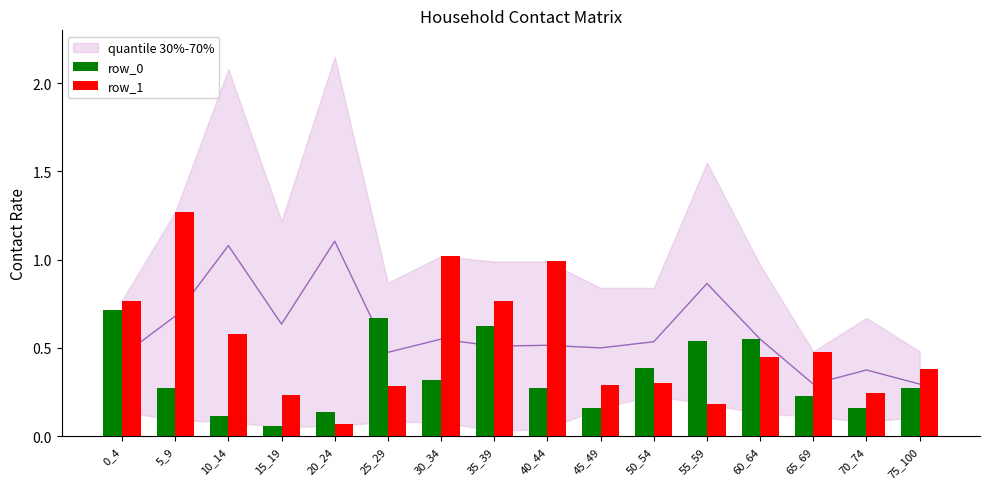

At how many categories does at least one series exceed 0?

16